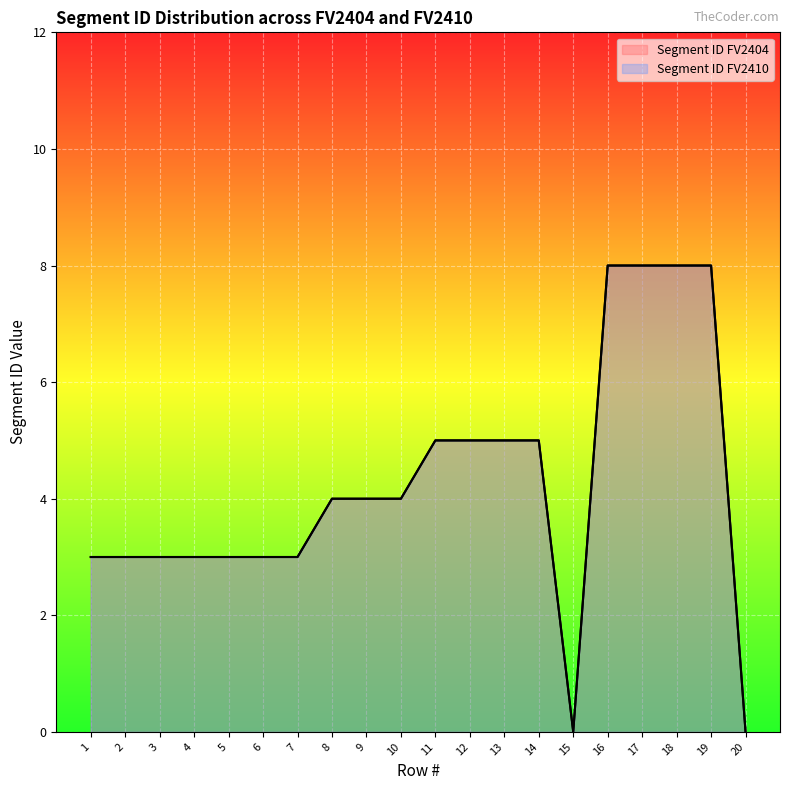

How many series are shown in this chart?

2